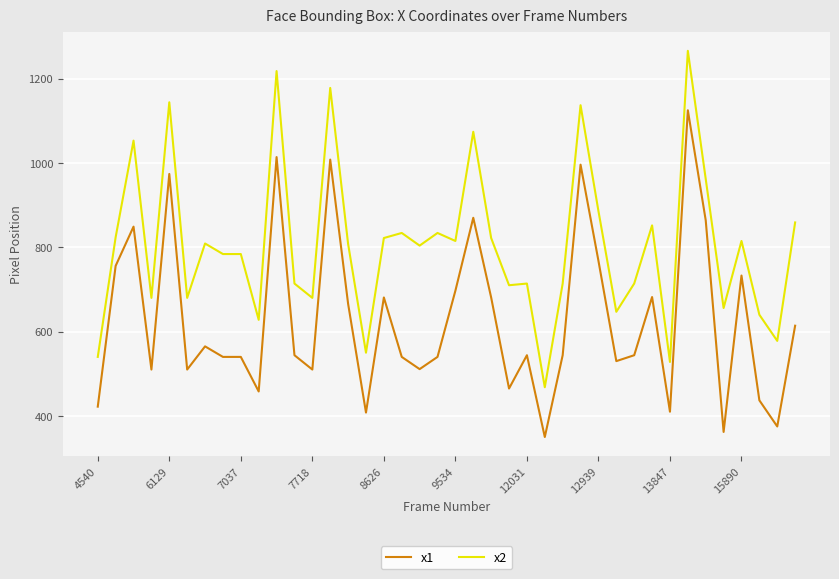

What is the sum of all x1 values?

25137